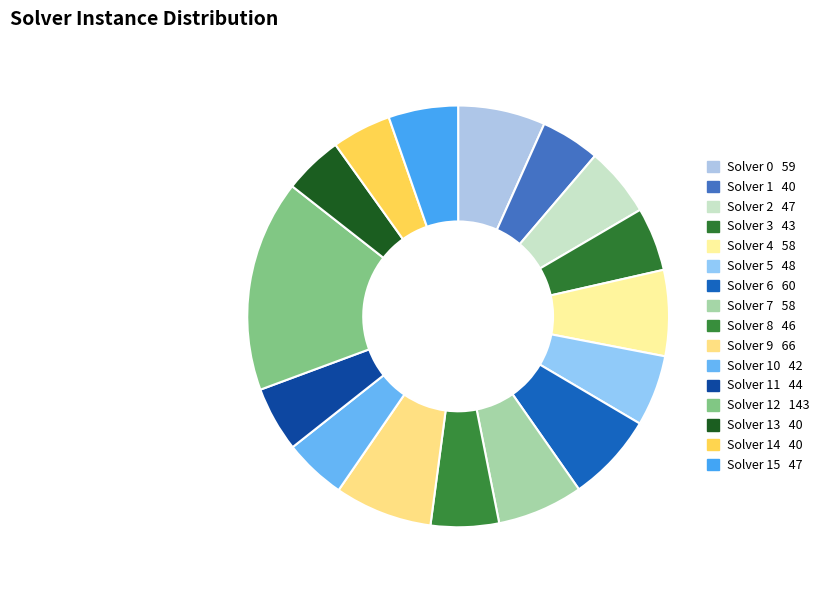

How many segments does this pie chart have?

16